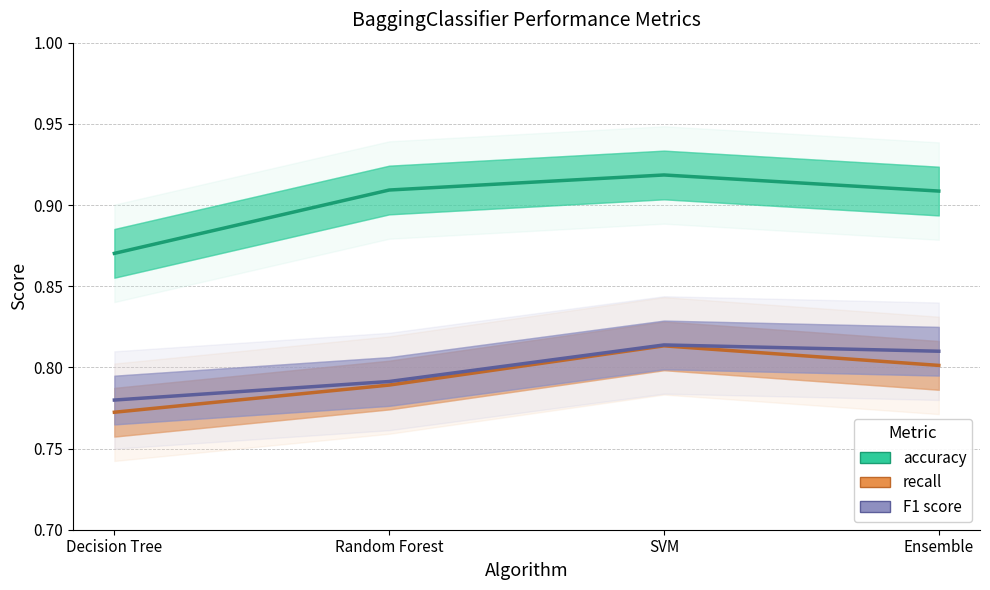

The F1 score series shows 1.3 at Decision Tree. True or false?

False